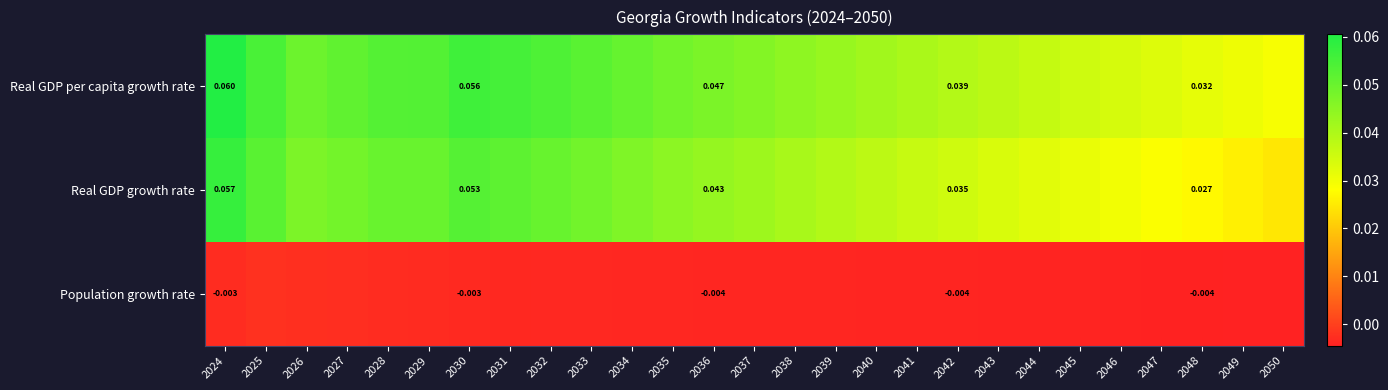

Where is Population growth rate nearest to the value 0?

2025